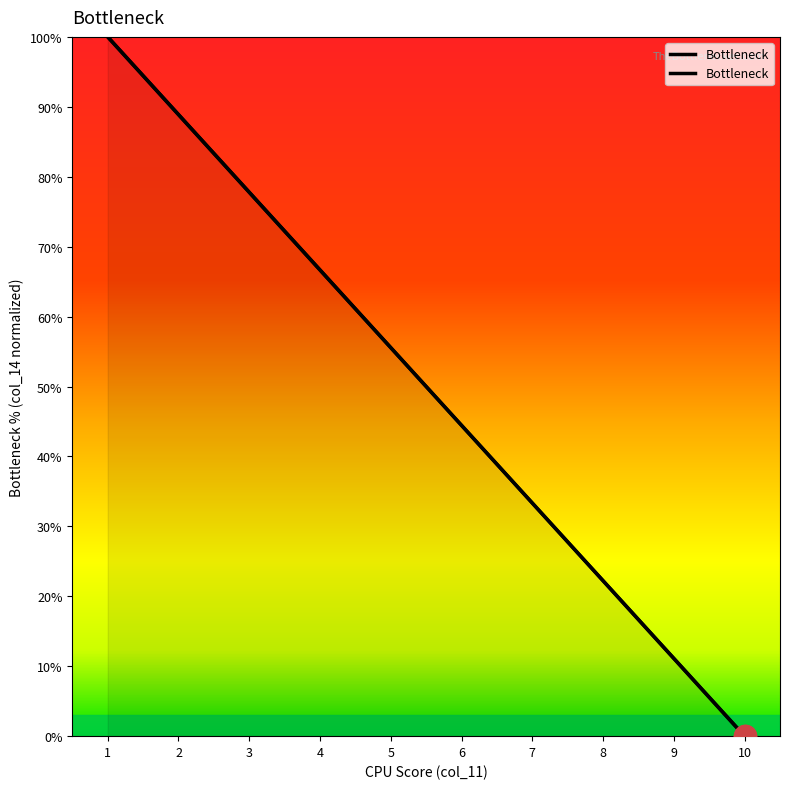

Reading left to right, what are all the values shown in this chart?

100.0	88.9	77.8	66.7	55.6	44.4	33.3	22.2	11.1	0.0